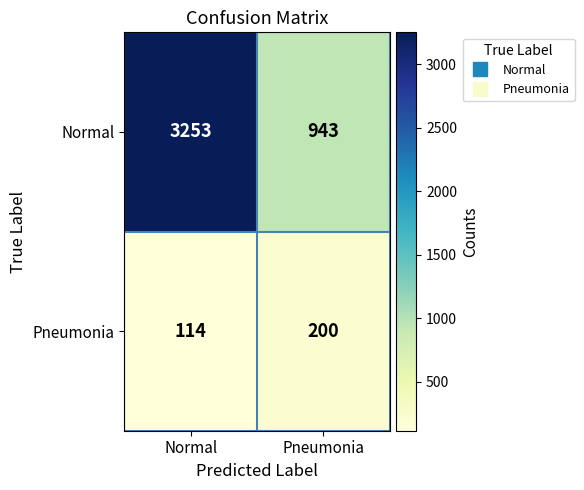

Reading right to left, extract all data points from this chart.

Normal: 943	3253
Pneumonia: 200	114